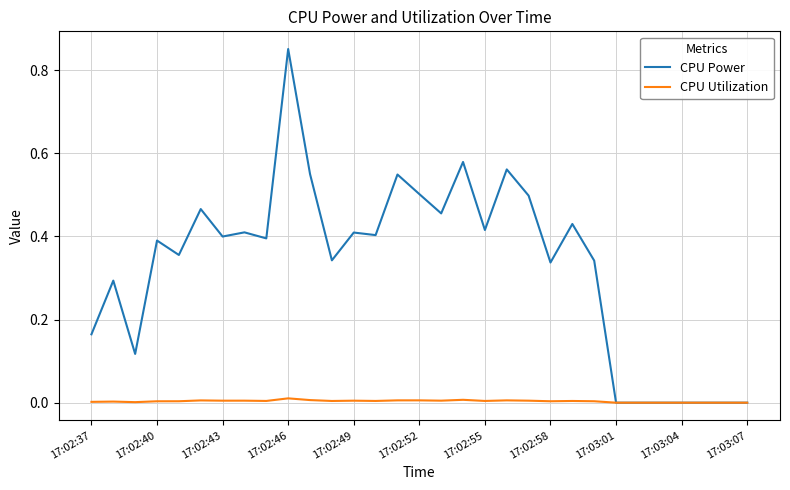

Does the chart have visible grid lines?

Yes